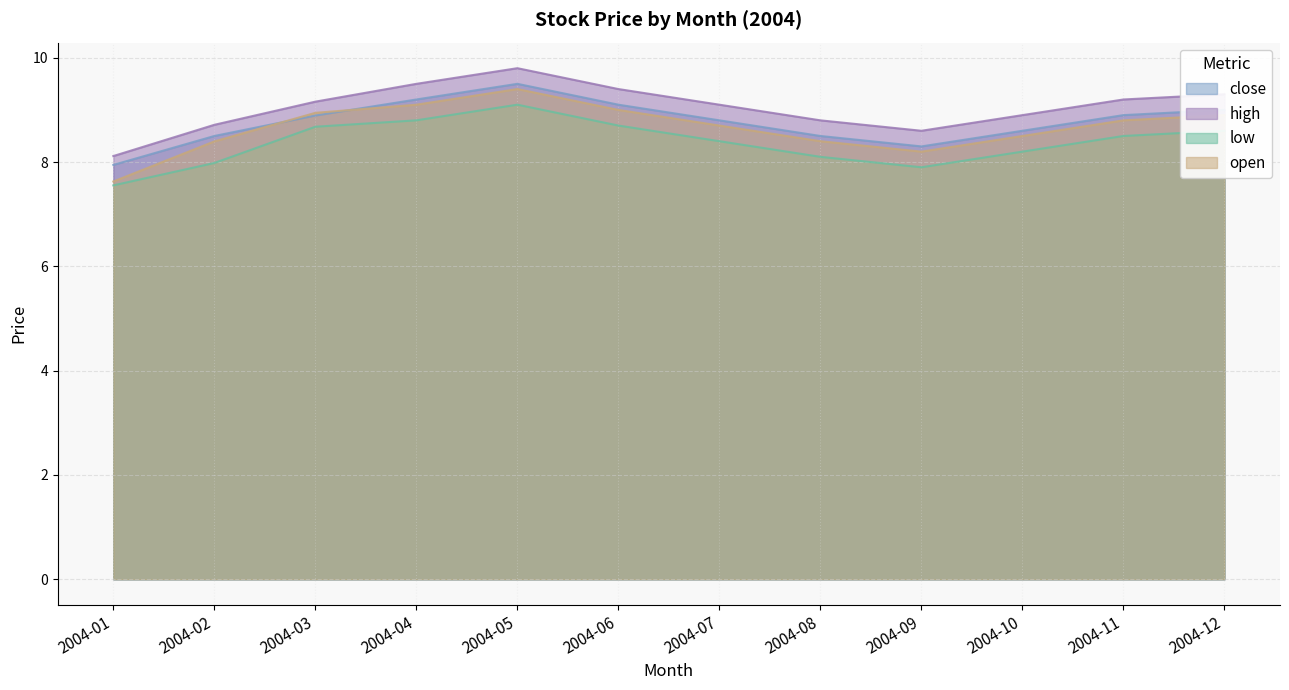

How many data points in high are above 9?

7